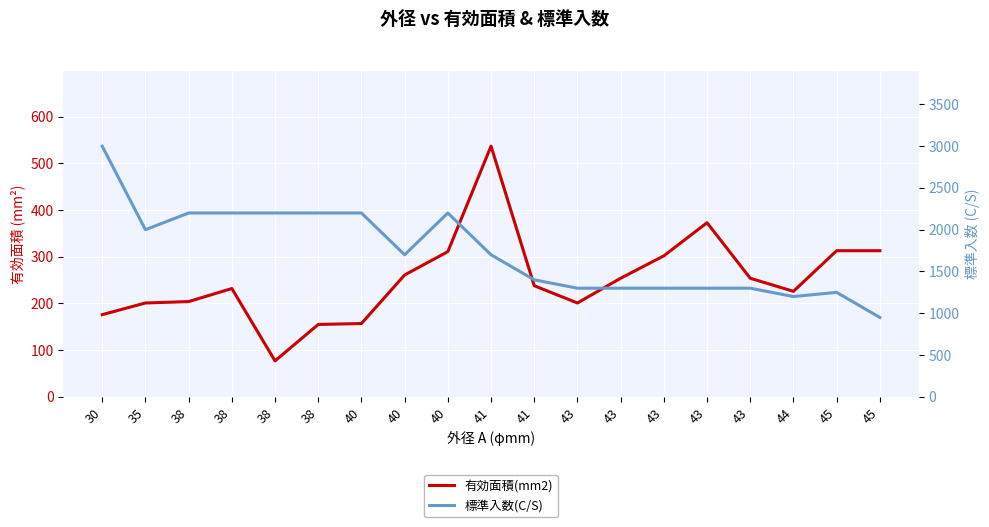

Is it true that 有効面積(mm2) equals 382 at 40?

False